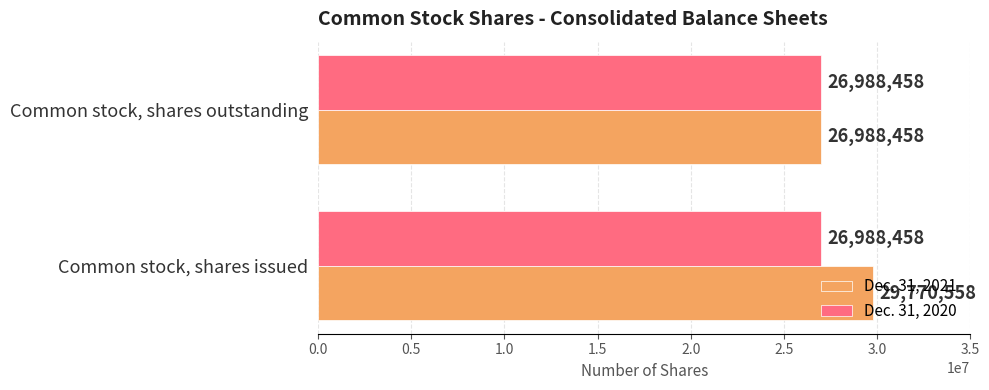

True or false: Dec. 31, 2021 has a value of 26988458 at Common stock, shares outstanding.

True